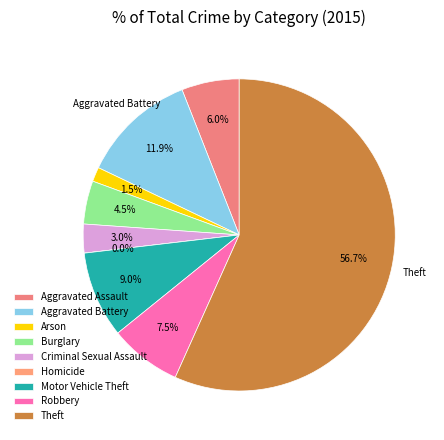

How many slices are in this pie chart?

9